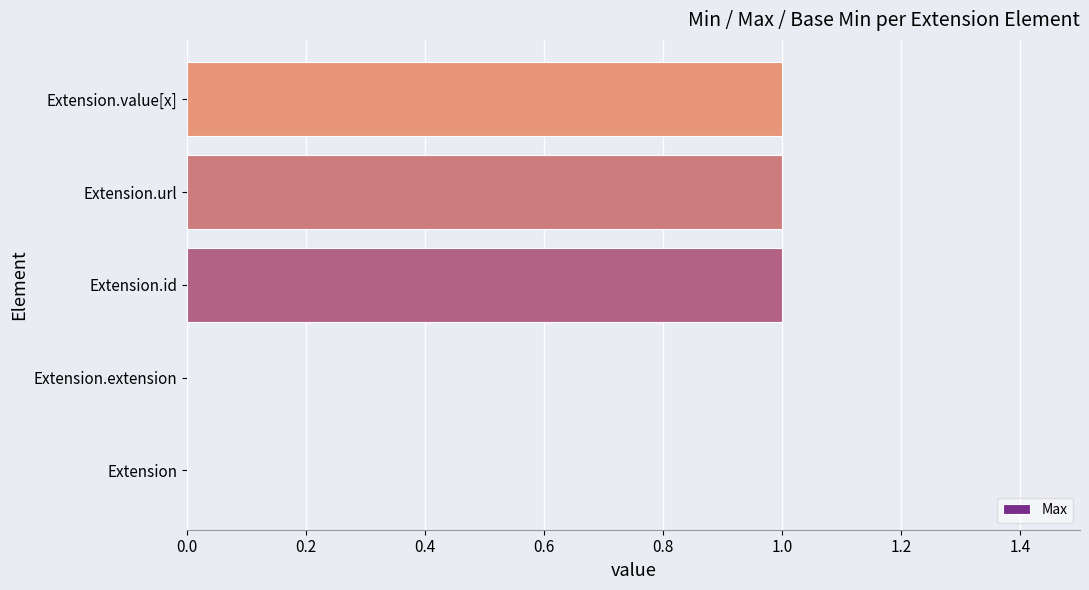

What is the ratio of the value at Extension.id to the value at Extension.value[x]?

1.0